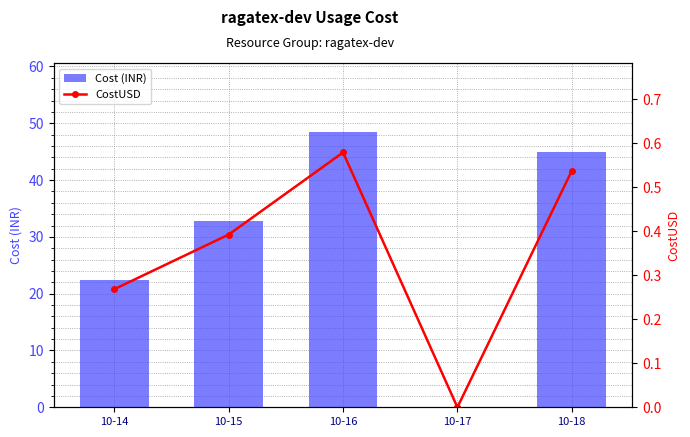

Reading left to right, transcribe all the data shown in this chart.

Cost (INR): 10-14=22.5	10-15=32.8	10-16=48.5	10-17=0.0	10-18=44.9
CostUSD: 10-14=0.3	10-15=0.4	10-16=0.6	10-17=0.0	10-18=0.5